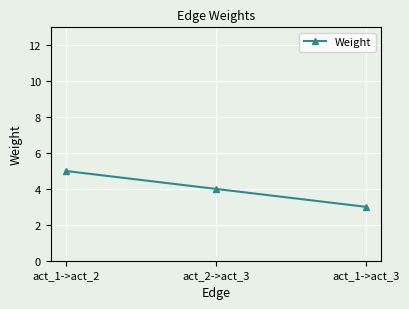

What is the maximum value shown in the chart?

5